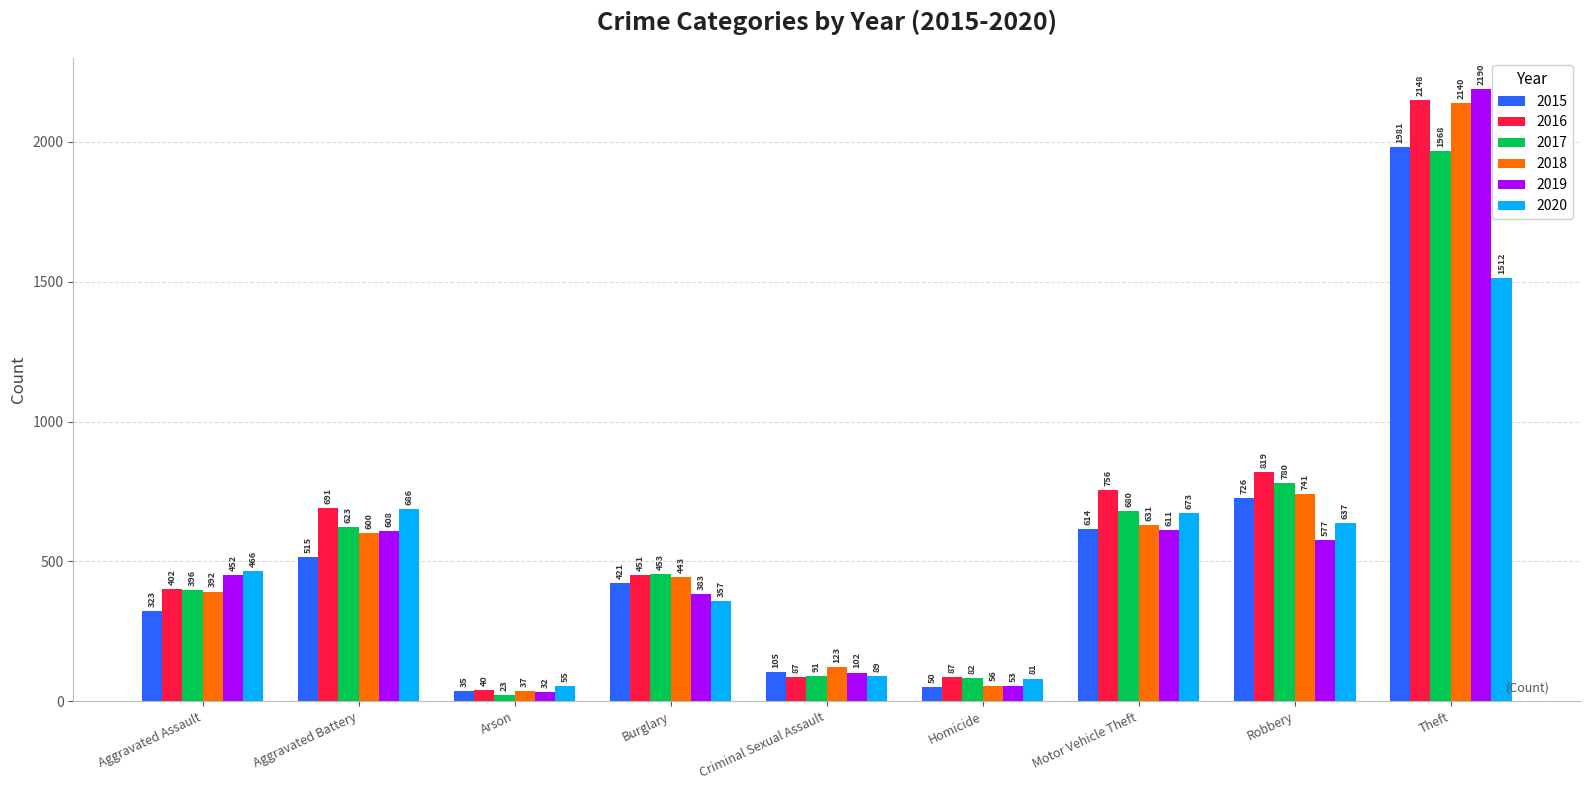

What is the value of the 2015 bar at the 9th from the left?

1981